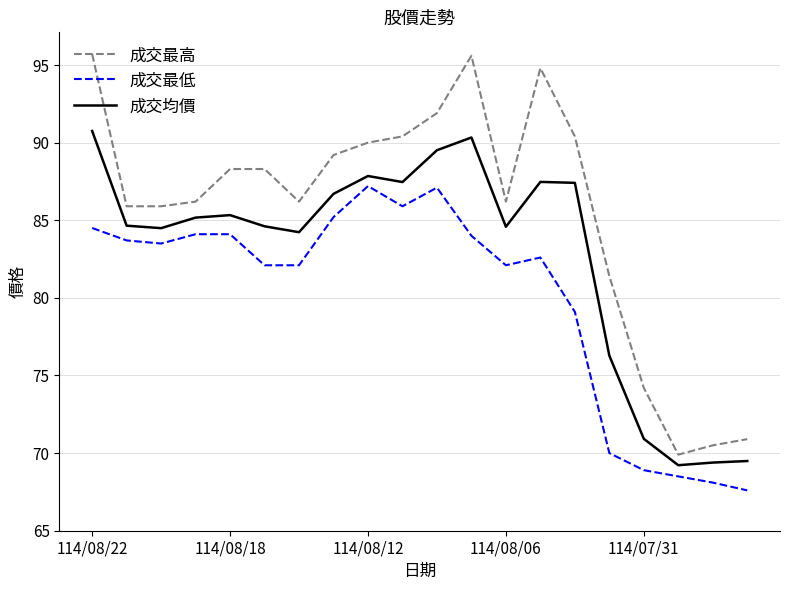

What is the difference between the maximum and minimum values in the 成交最高 series?

25.8